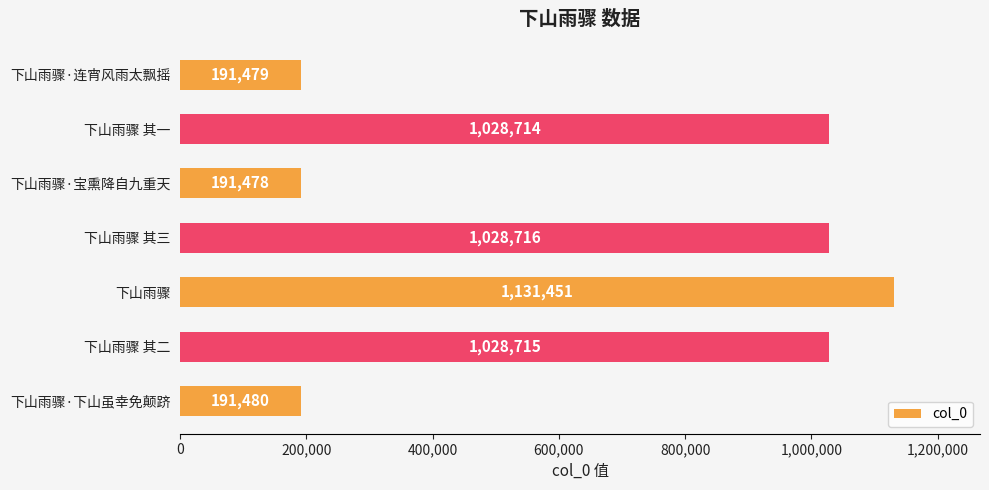

Which has a higher value, 下山雨骤 其三 or 下山雨骤 其二?

下山雨骤 其三